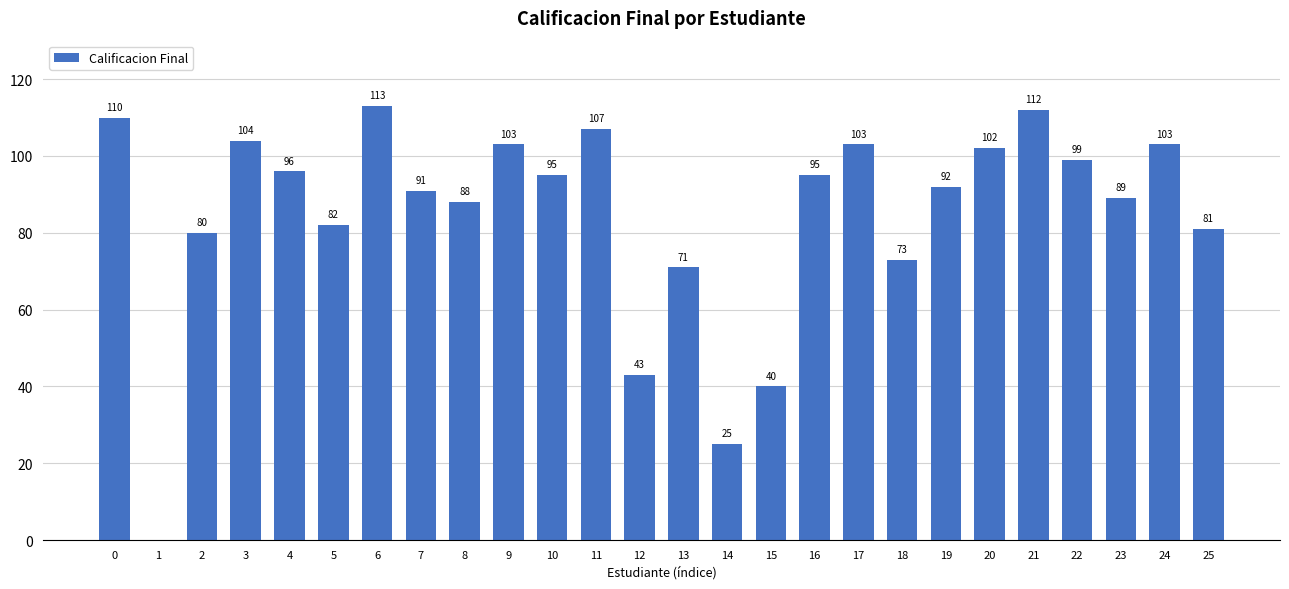

Are the bars horizontal?

No